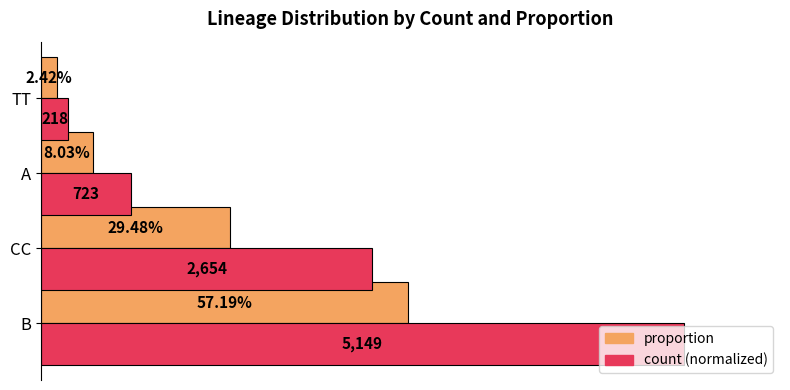

What are all the series names shown in the legend?

proportion, count (normalized)